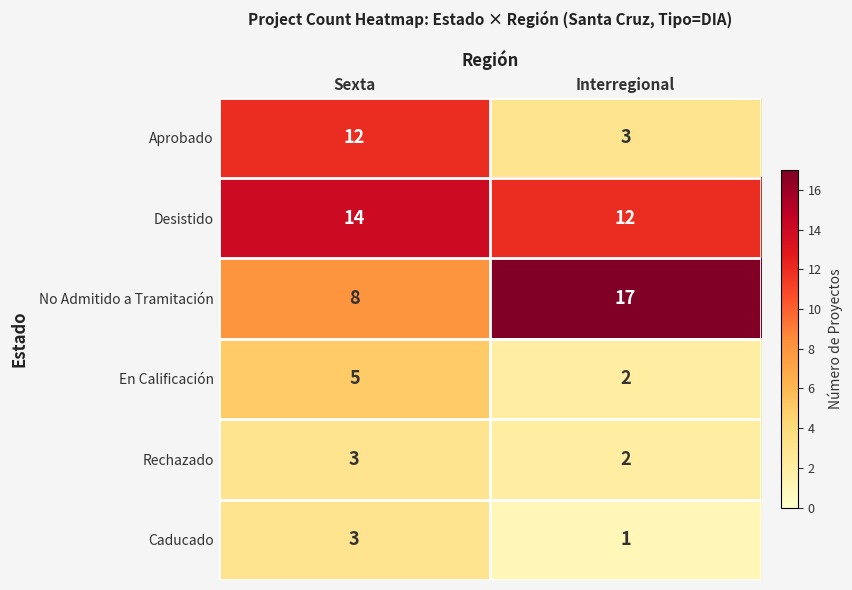

At how many categories does at least one series exceed 9?

2